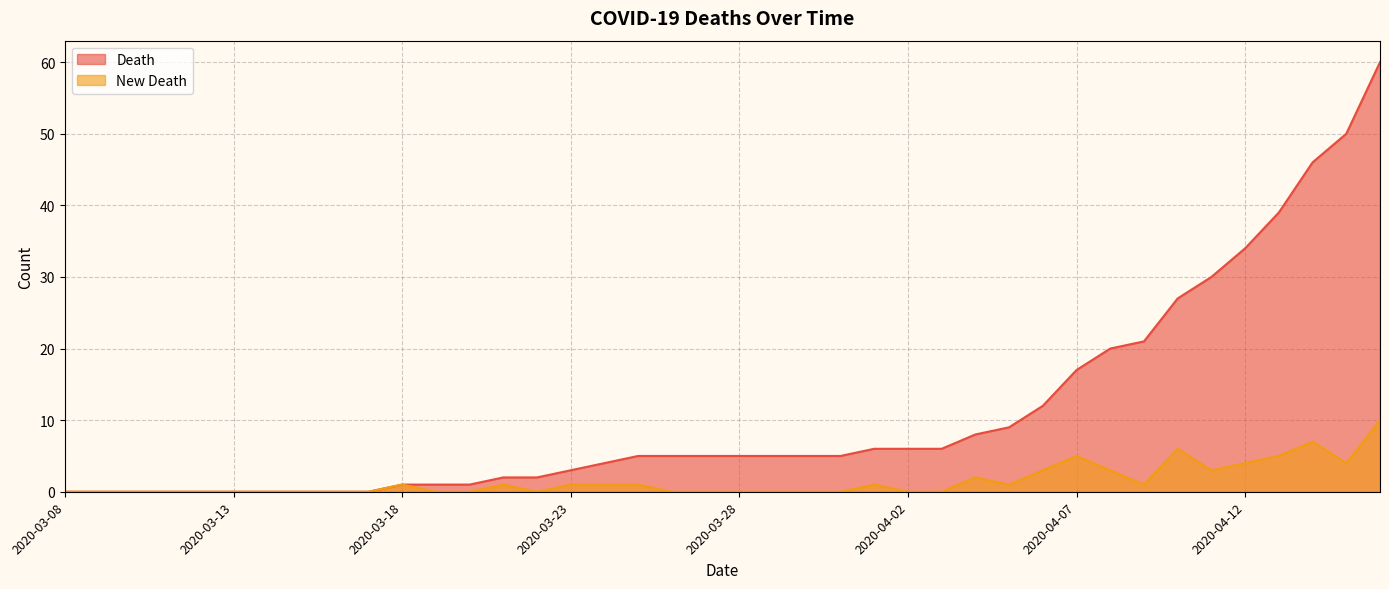

What is the average value of the New Death series?

2